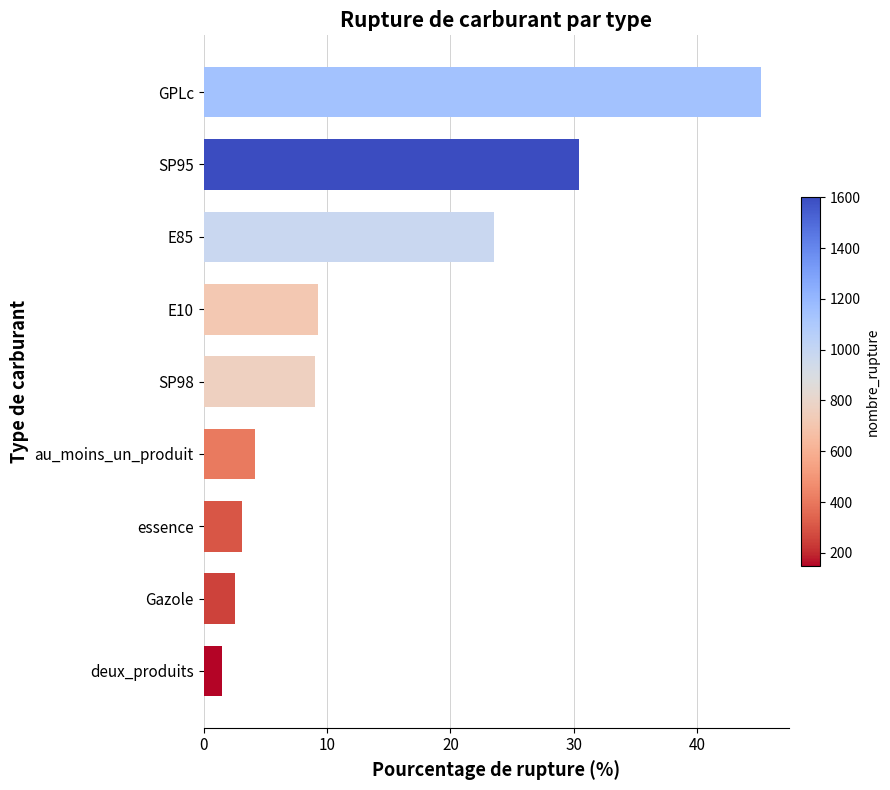

What is the change in value from SP95 to GPLc?

+14.8